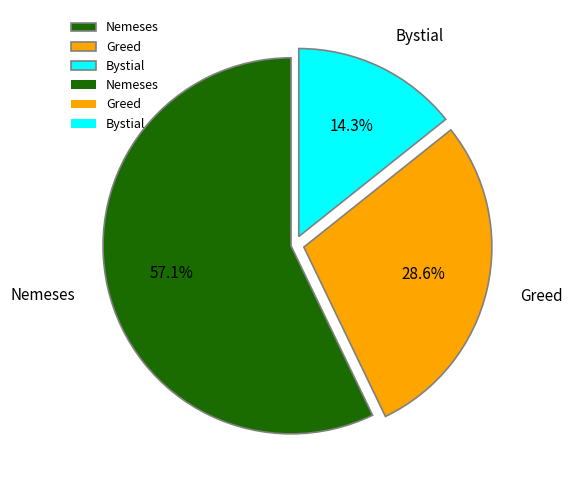

Is the sum of Bystial and Greed greater than half?

No